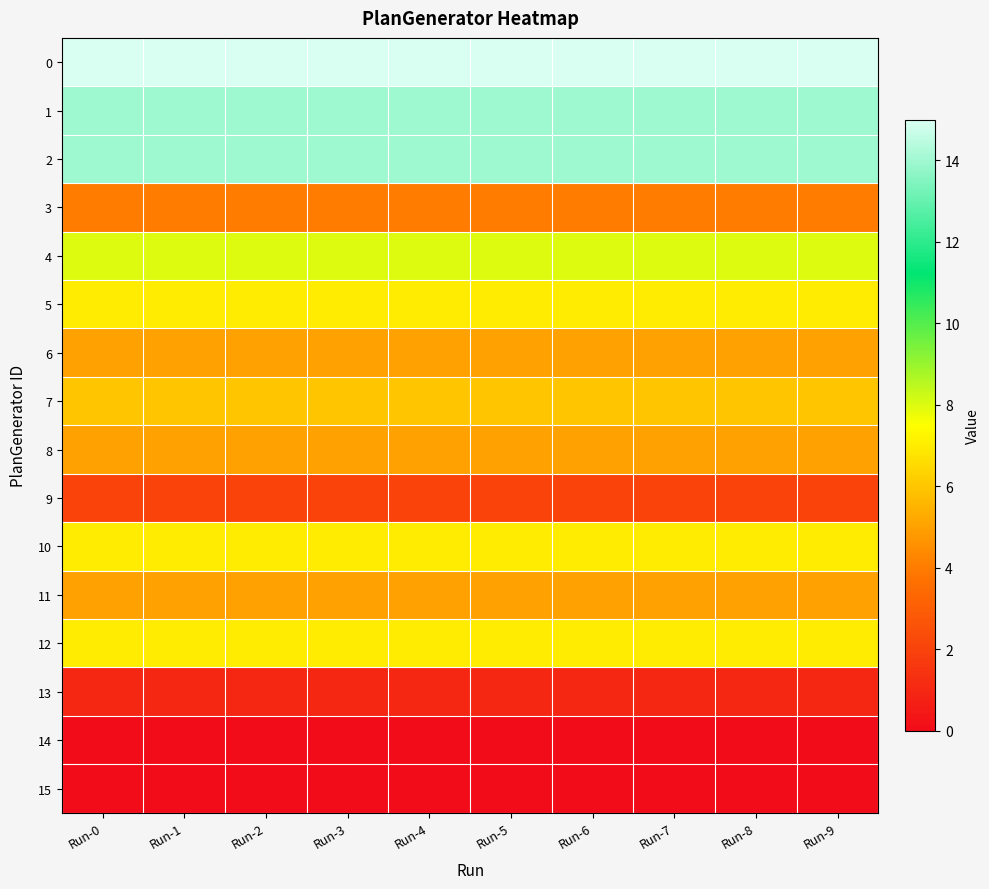

What is the total value across all series at Run-4?

100